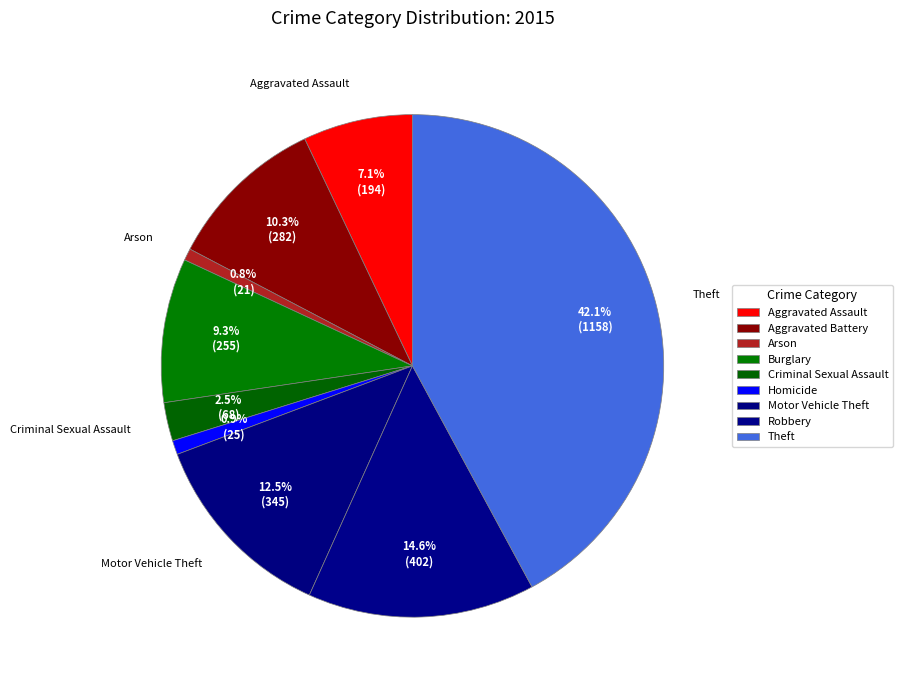

Is it true that Homicide is 1% of the pie?

True